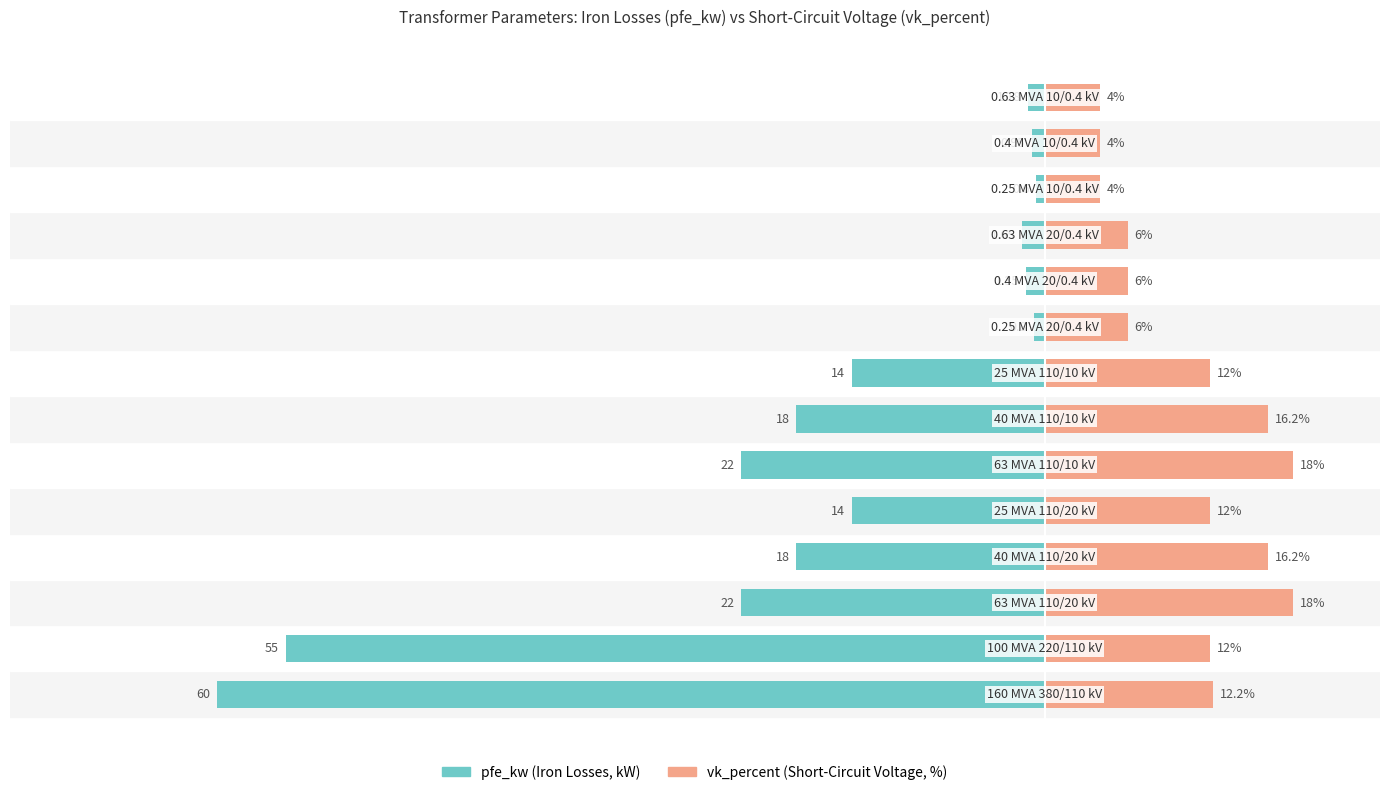

Between 5 and 6, which series saw the biggest shift?

pfe_kw